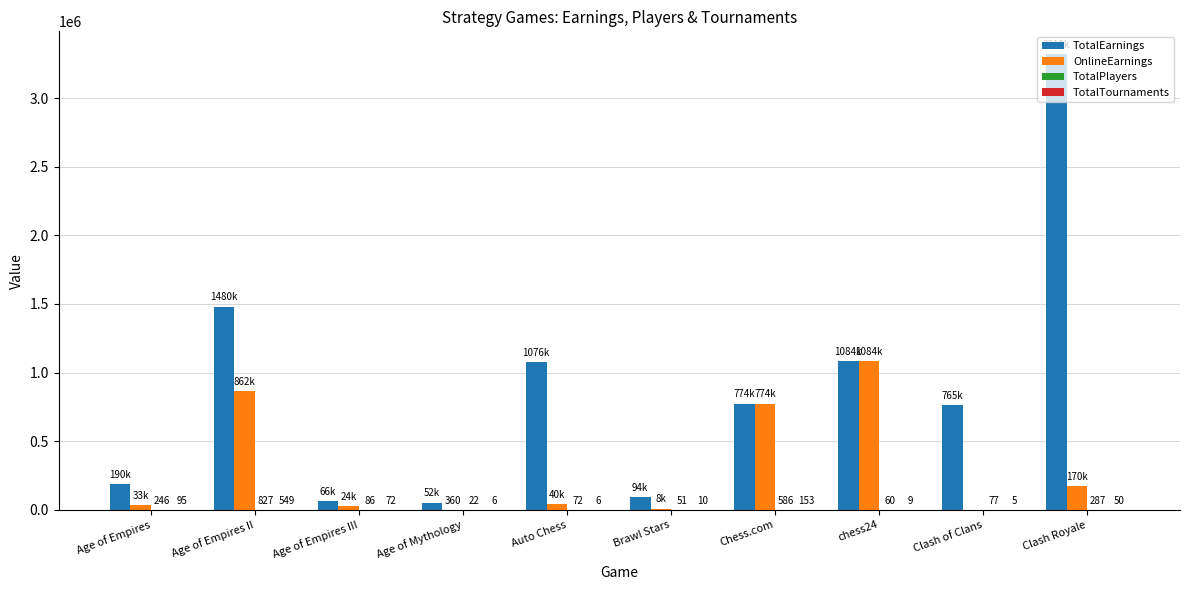

Are the bars horizontal?

No